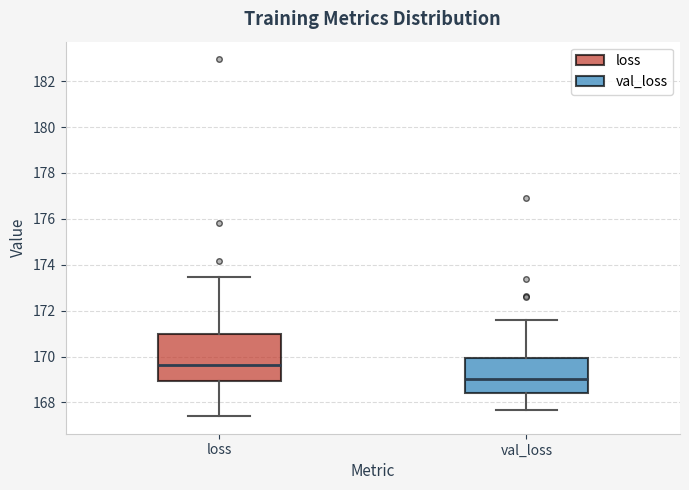

Reading left to right, read every box against the y-axis: the position of its median line, the range the box covers, and the ends of its whiskers. The values are not printed on the chart, so give them approximately, as read against the axis.

loss: median 169.6, box 169.0 to 171.0, whiskers 167.4 to 173.4
val_loss: median 169.0, box 168.4 to 170.0, whiskers 167.6 to 171.6